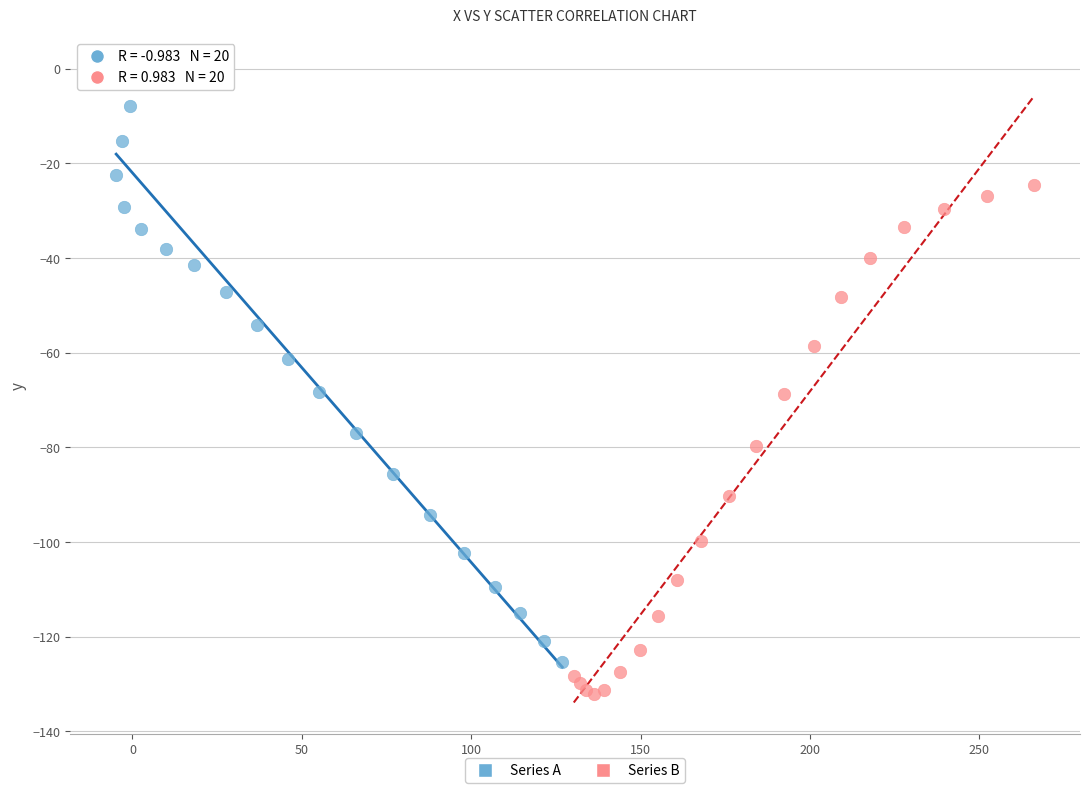

Which series contains the highest Y value?

Series A